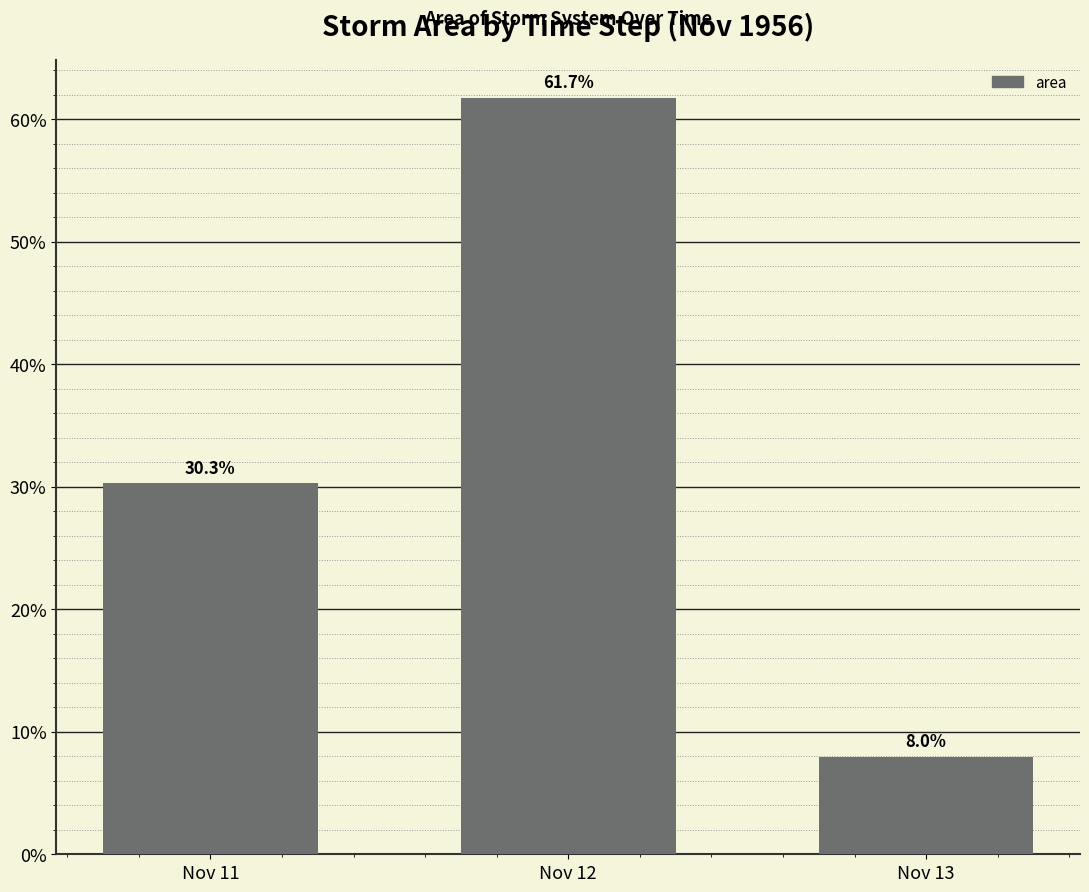

Where does the data first go above 30?

Nov 11